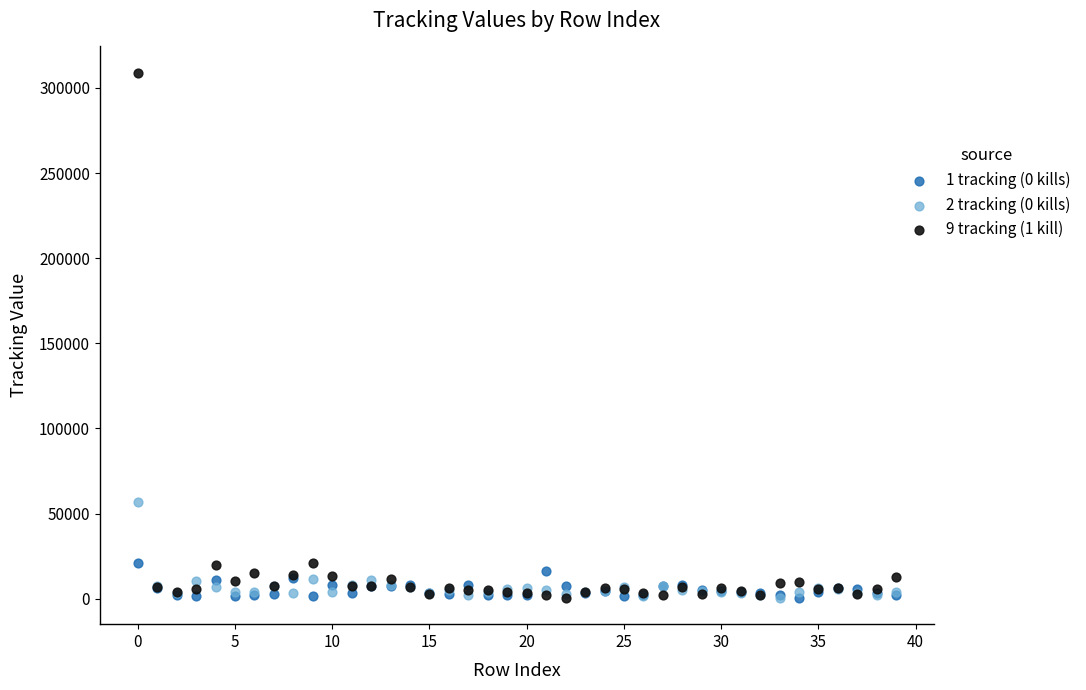

Across all series, what Y value is closest to 154701?

57029